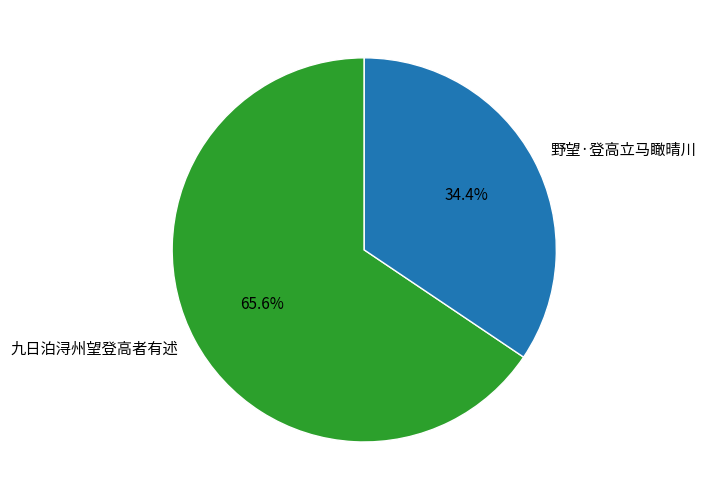

Between 九日泊浔州望登高者有述 and 野望·登高立马瞰晴川, which is larger?

九日泊浔州望登高者有述